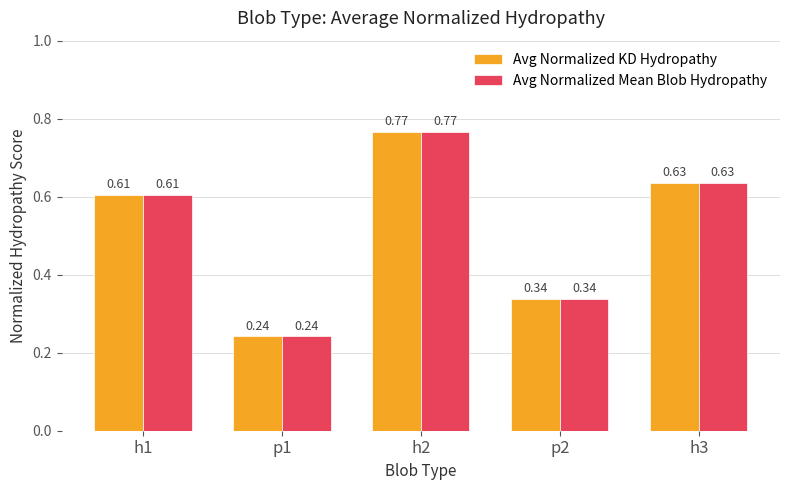

What is the label of the 1st bar from the right?

h3